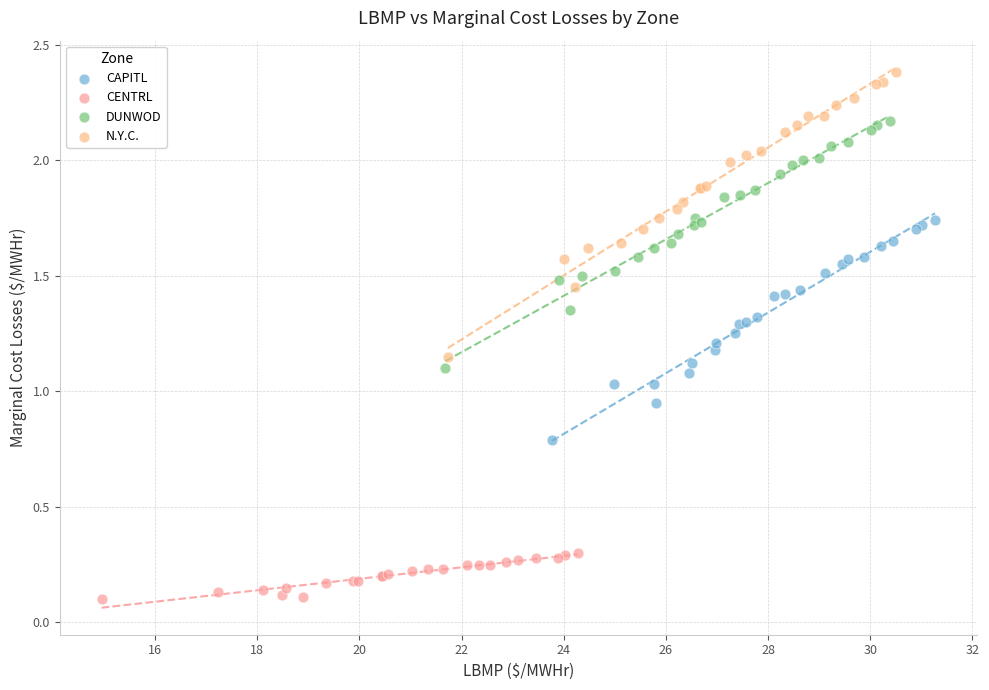

What are all the series names shown in the legend?

CAPITL, CENTRL, DUNWOD, N.Y.C.